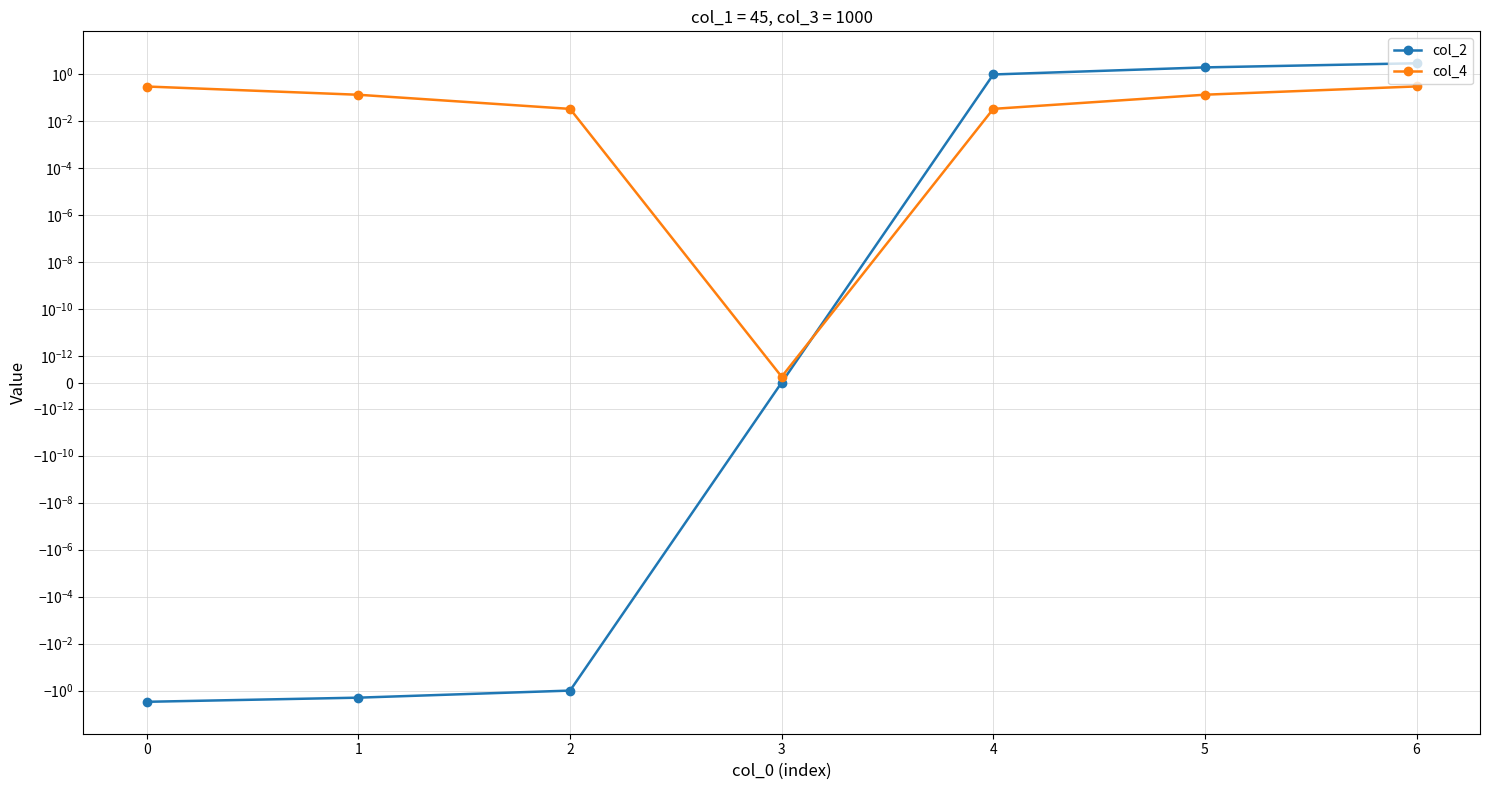

Where do col_4 and col_2 first cross each other?

3 and 4